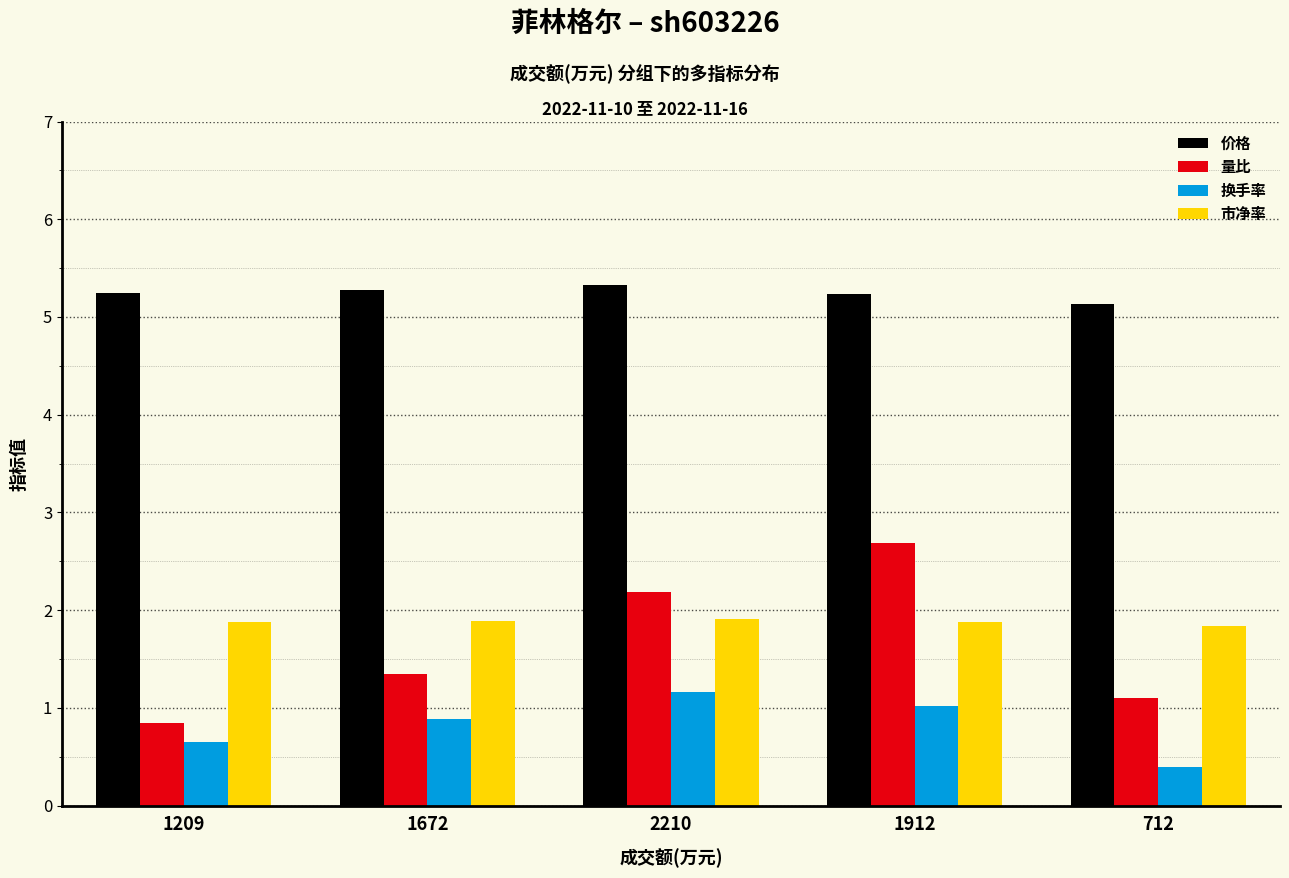

How many groups of bars are there?

5